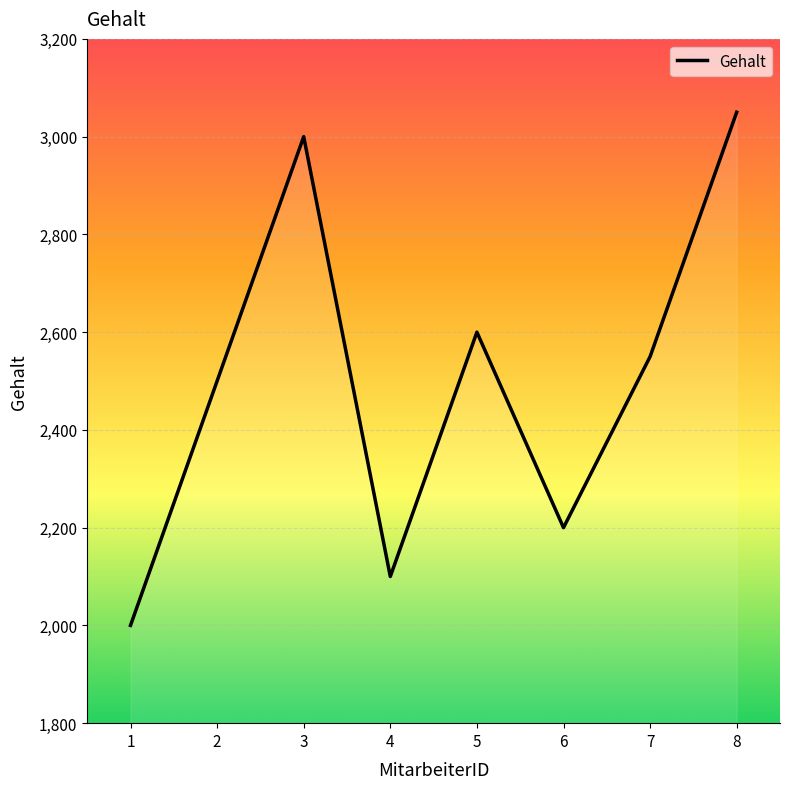

At which category does the chart reach its peak across all series?

8